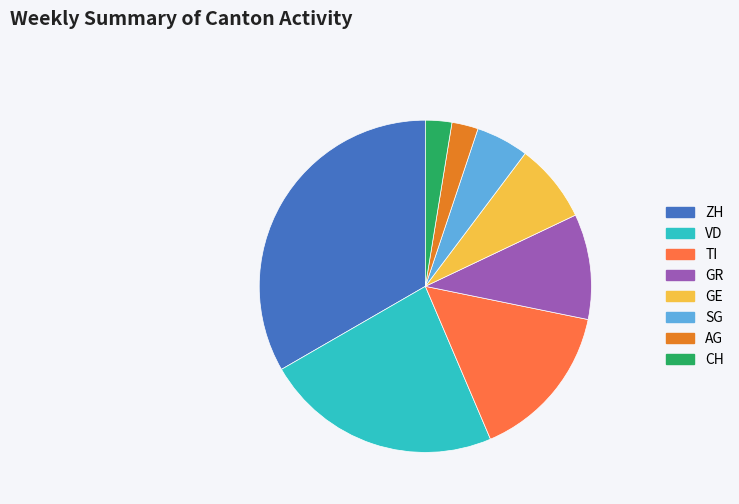

Is it true that AG is 3% of the pie?

True